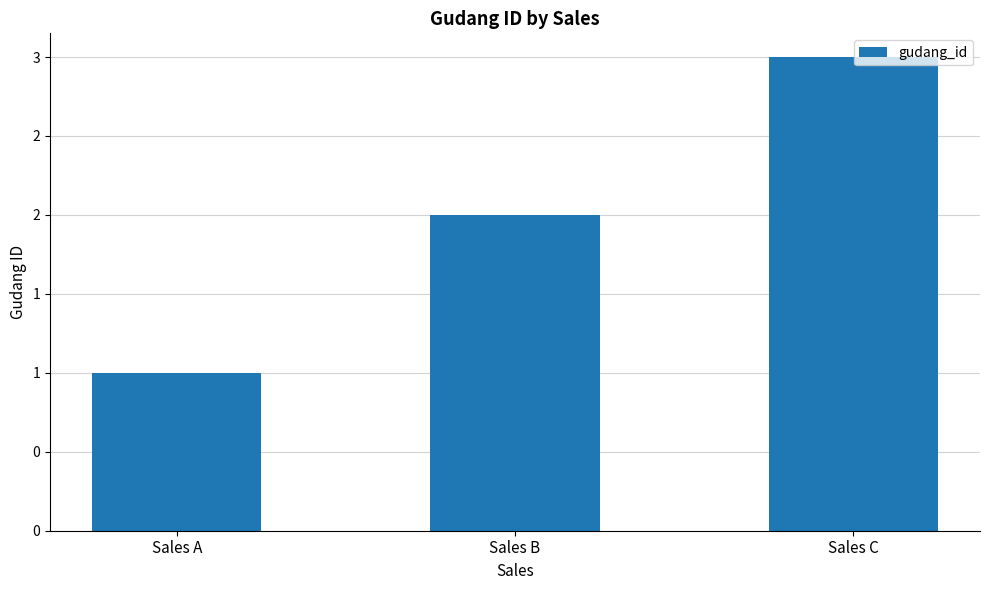

Rank the categories by value from highest to lowest.

Sales C, Sales B, Sales A